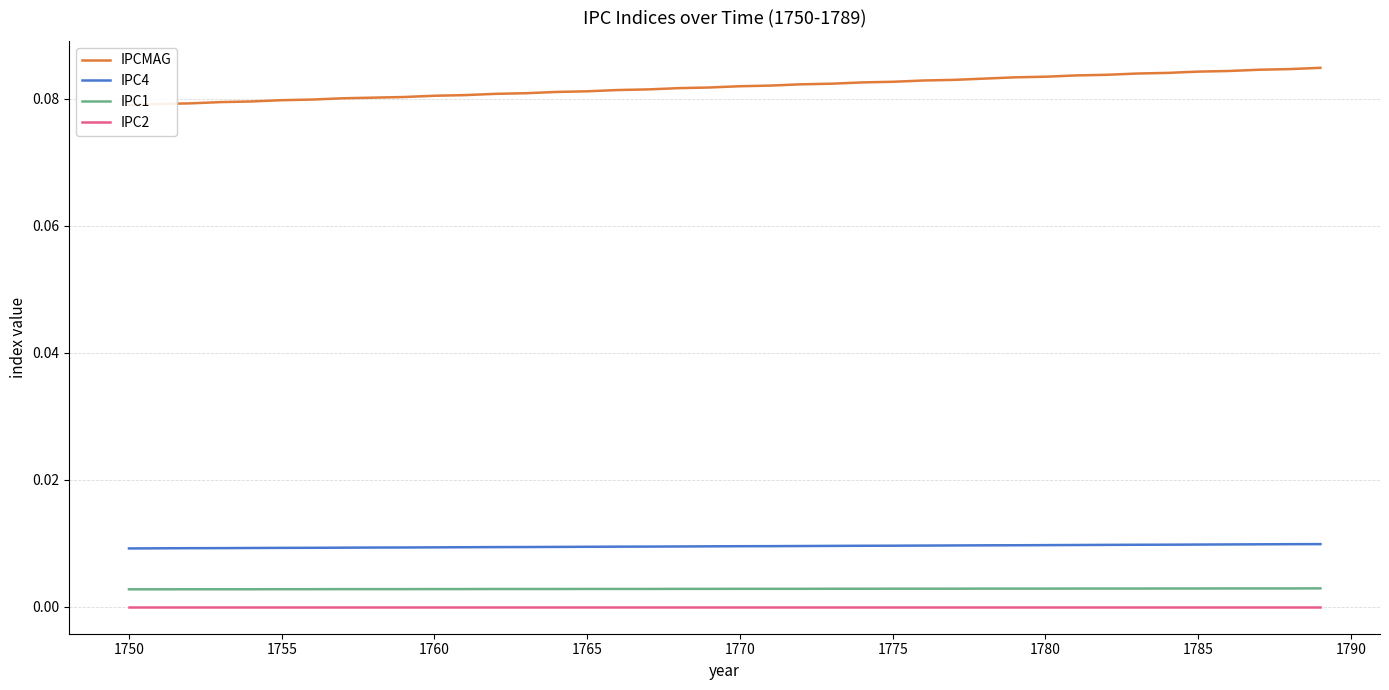

Does the chart have visible grid lines?

Yes